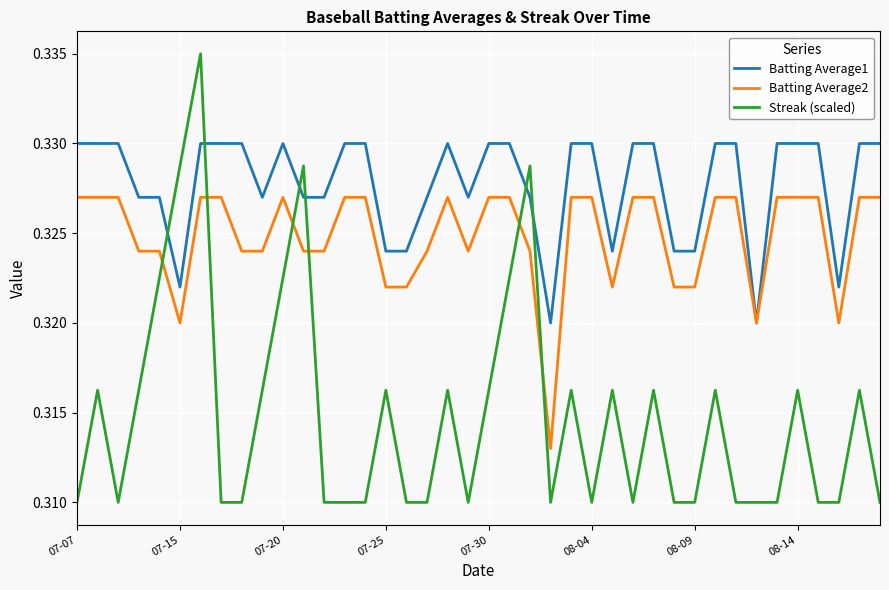

Which series has the widest spread of values?

Streak (scaled)